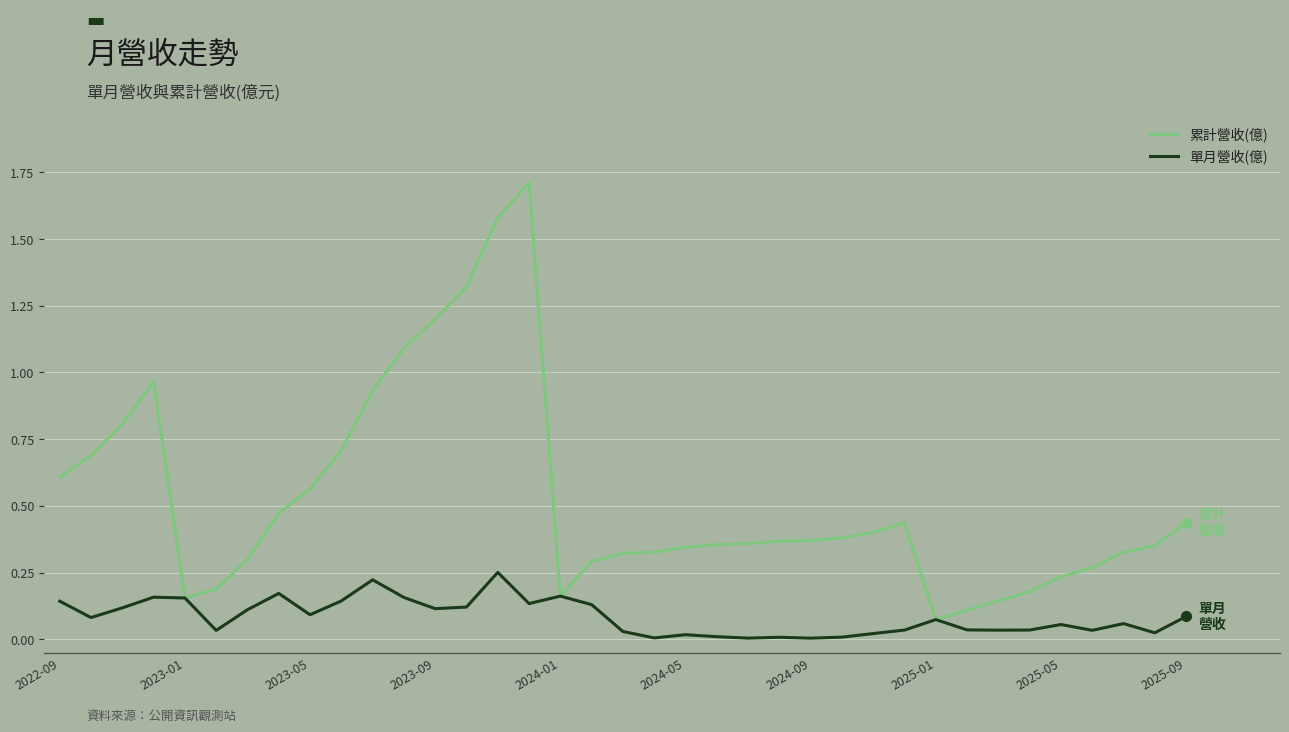

What is the maximum value shown in the chart?

1.7